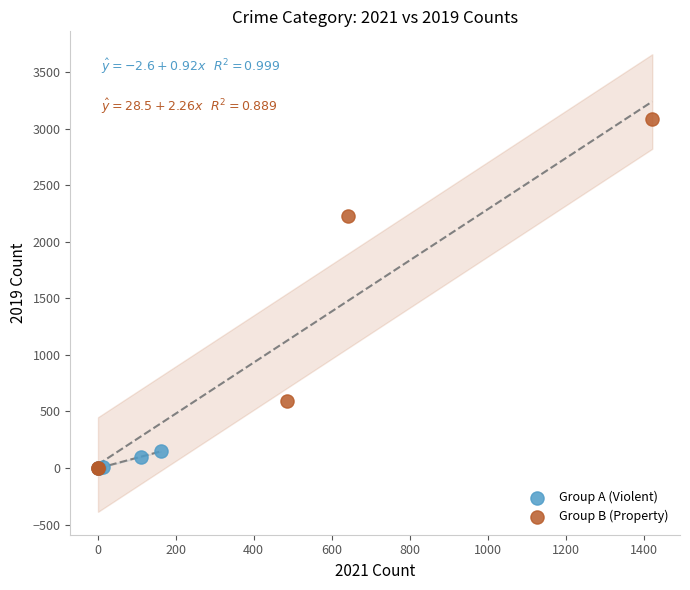

Which series reaches the maximum Y coordinate?

Group B (Property)